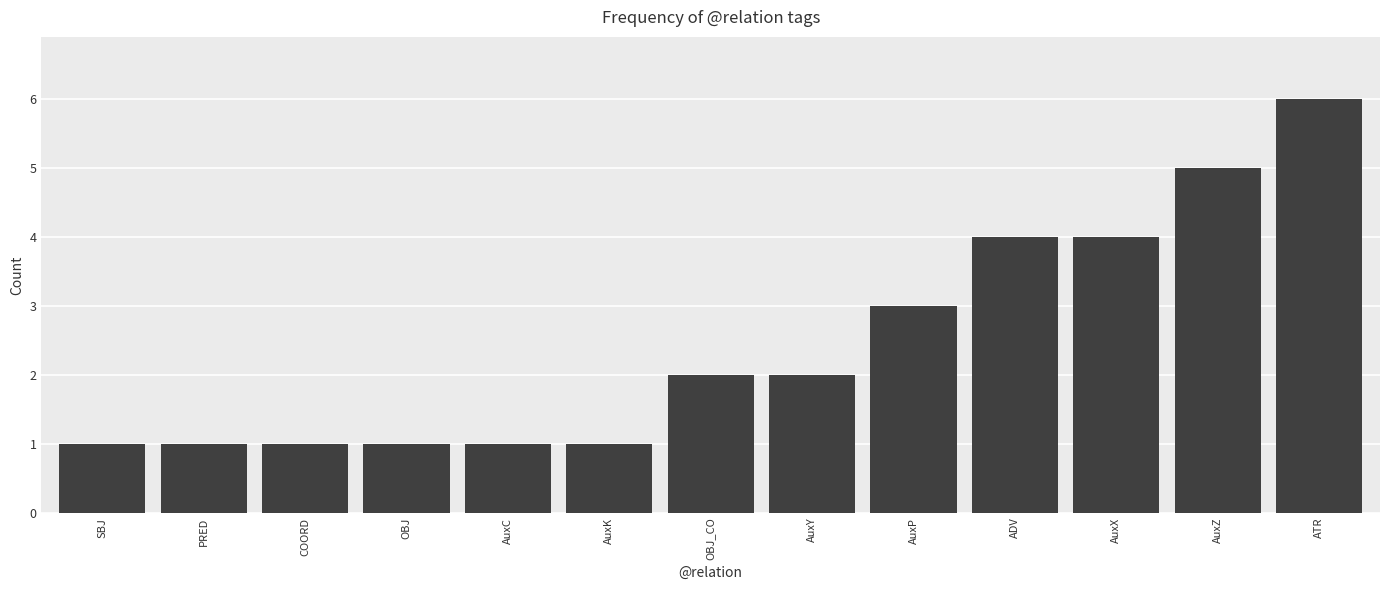

How many distinct data groups are displayed?

1